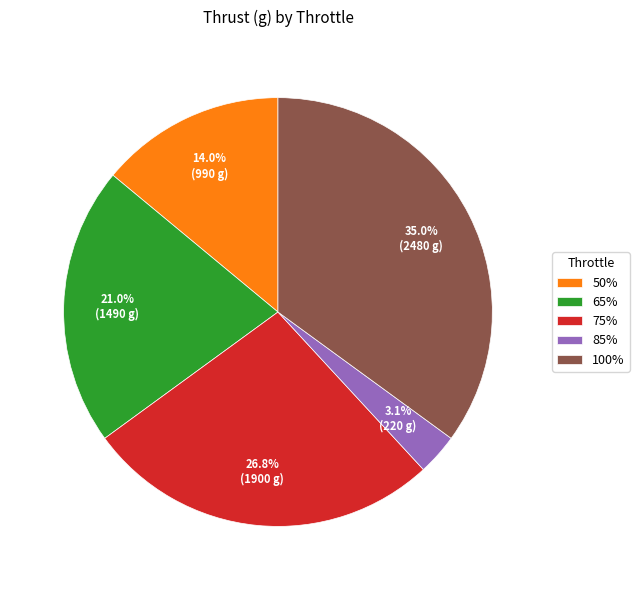

Approximately how many times larger is the value at 50% compared to 85%?

4.5